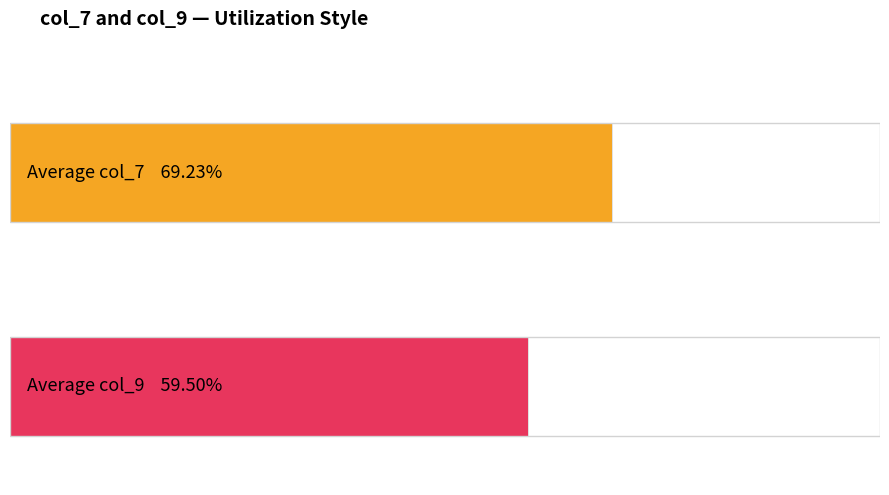

What are all the series names shown in the legend?

col_7, col_9